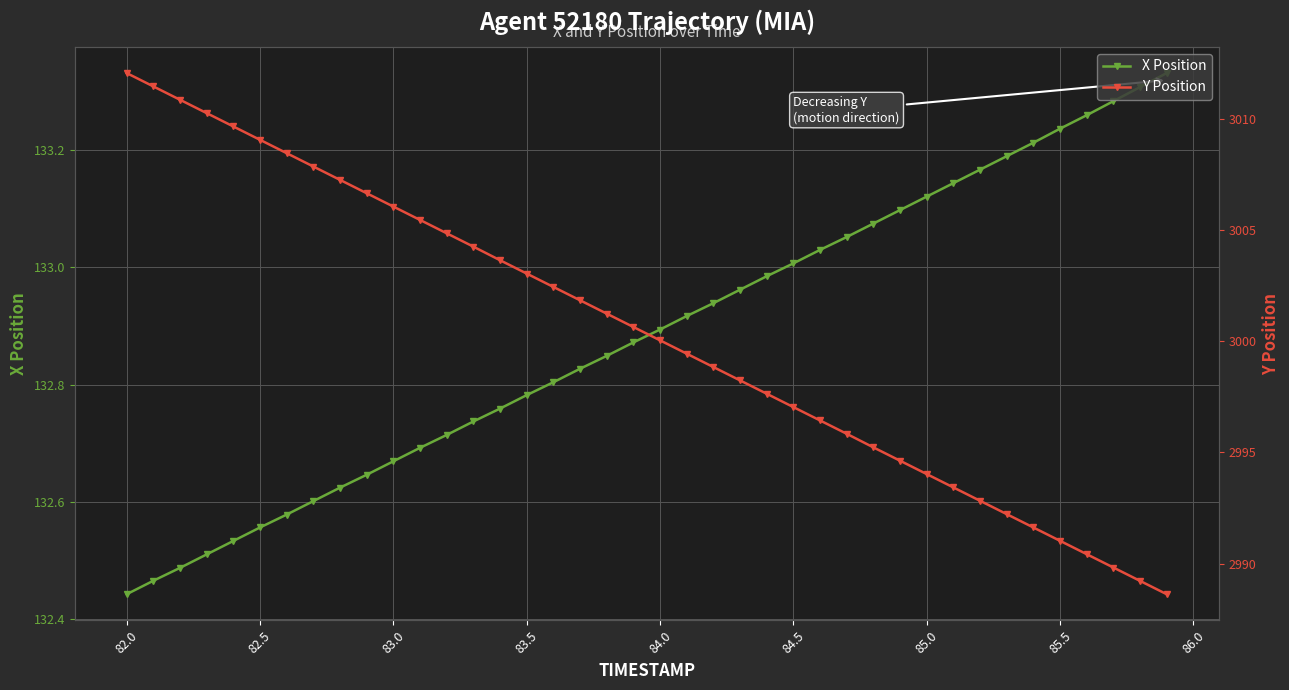

What is the greatest value displayed?

3012.1